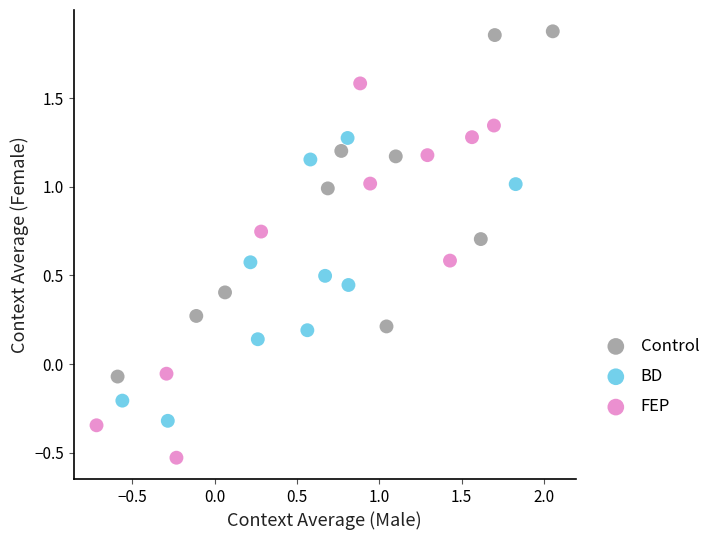

Which series contains the lowest Y value?

FEP